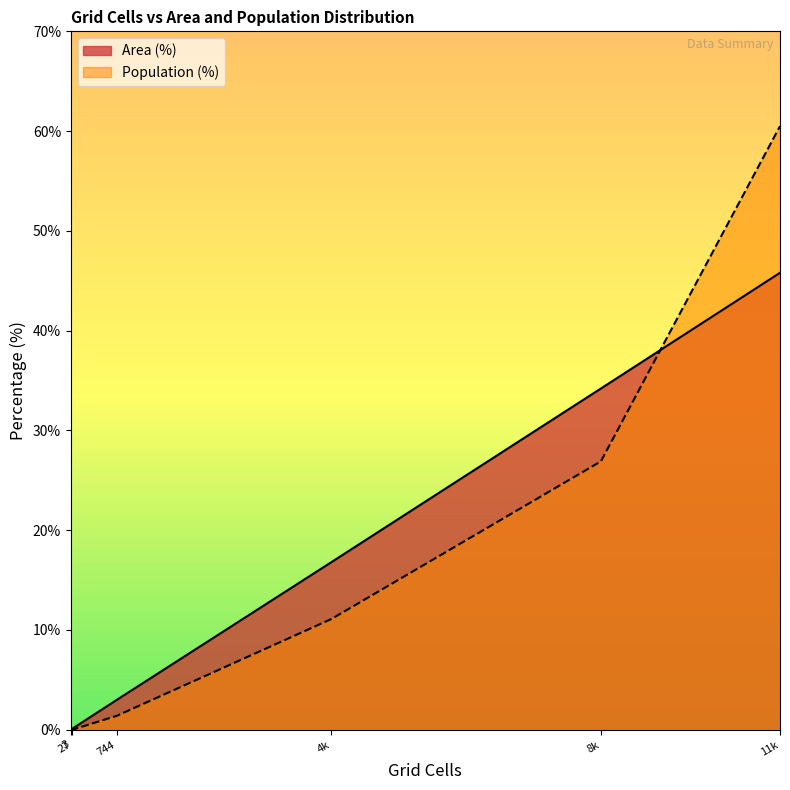

List the series in order of their peak value, lowest first.

Area (%), Population (%)